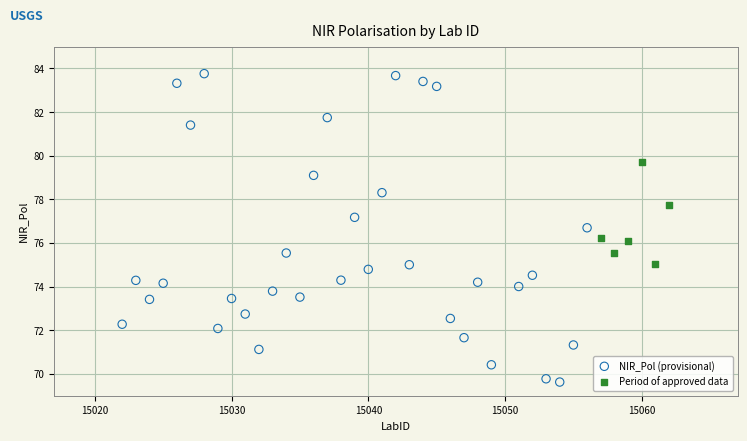

Which series contains the highest Y value?

NIR_Pol (provisional)